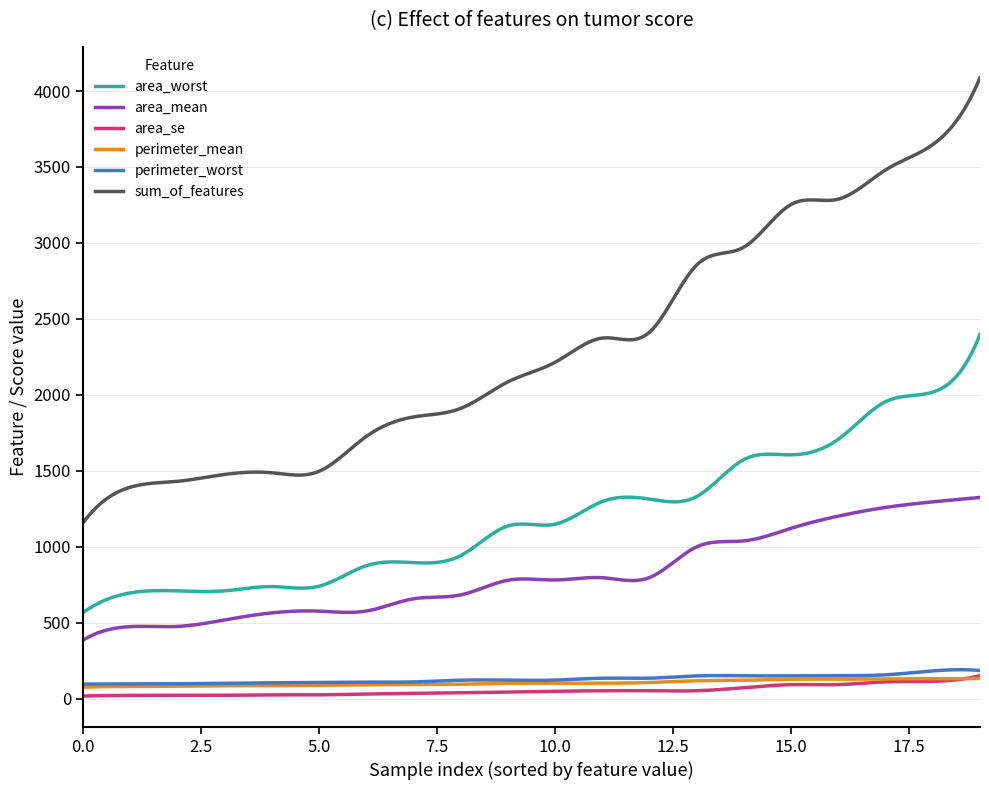

True or false: sum_of_features and area_se cross at least once.

False